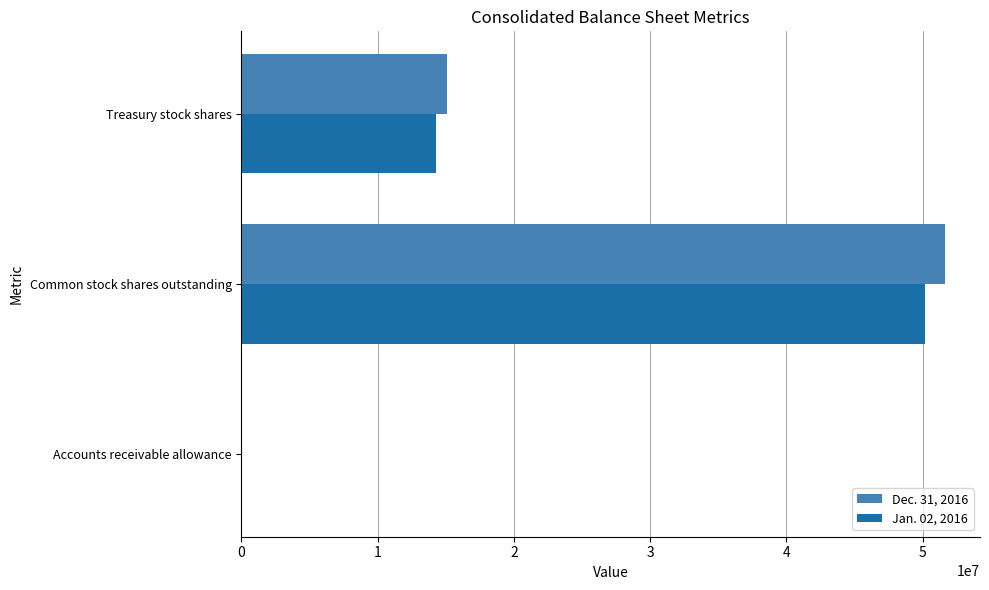

Is the value of Jan. 02, 2016 at Accounts receivable allowance greater than the value of Dec. 31, 2016 at Common stock shares outstanding?

No